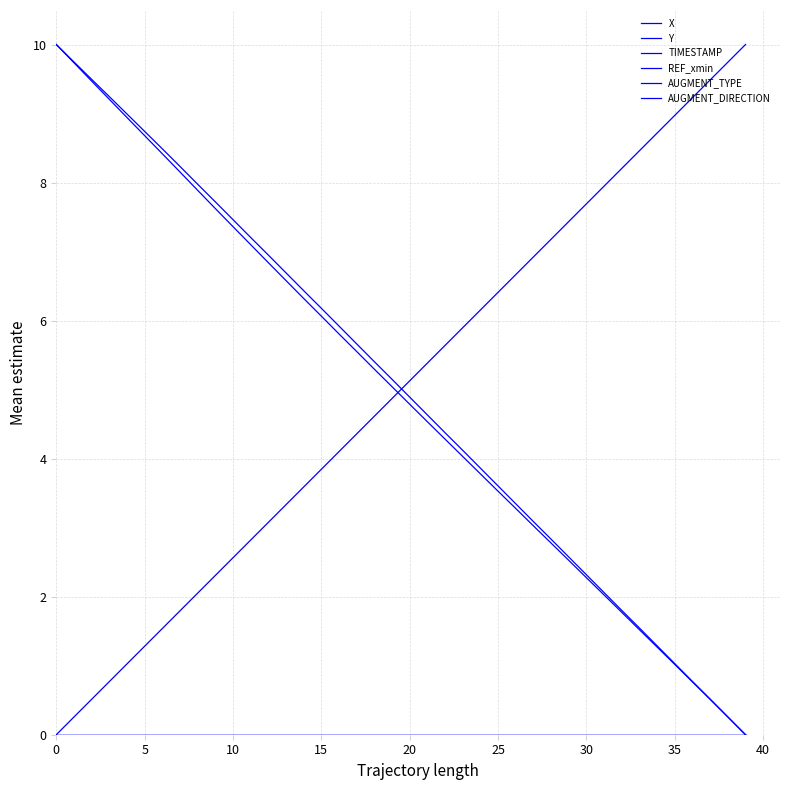

Which series has the widest spread of values?

X